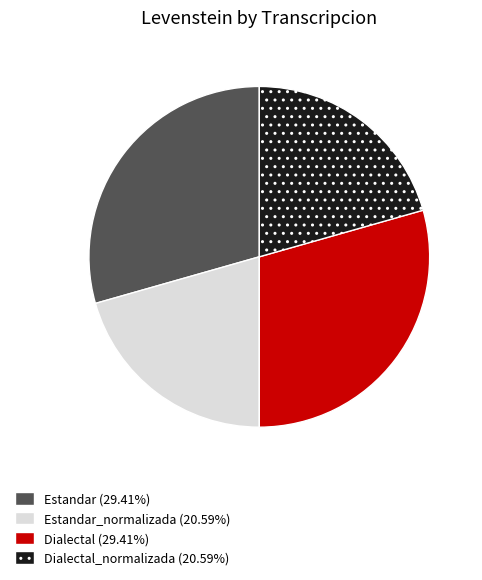

Does any single category account for the majority?

No